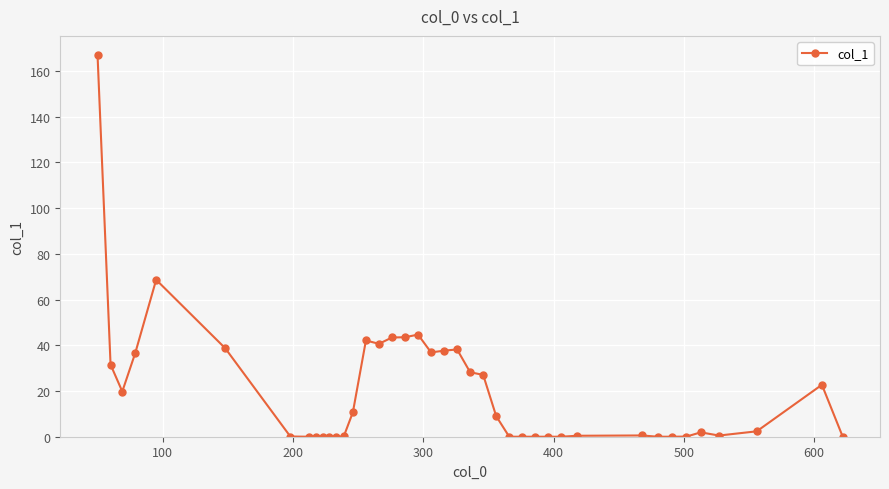

What is the maximum value shown in the chart?

166.9